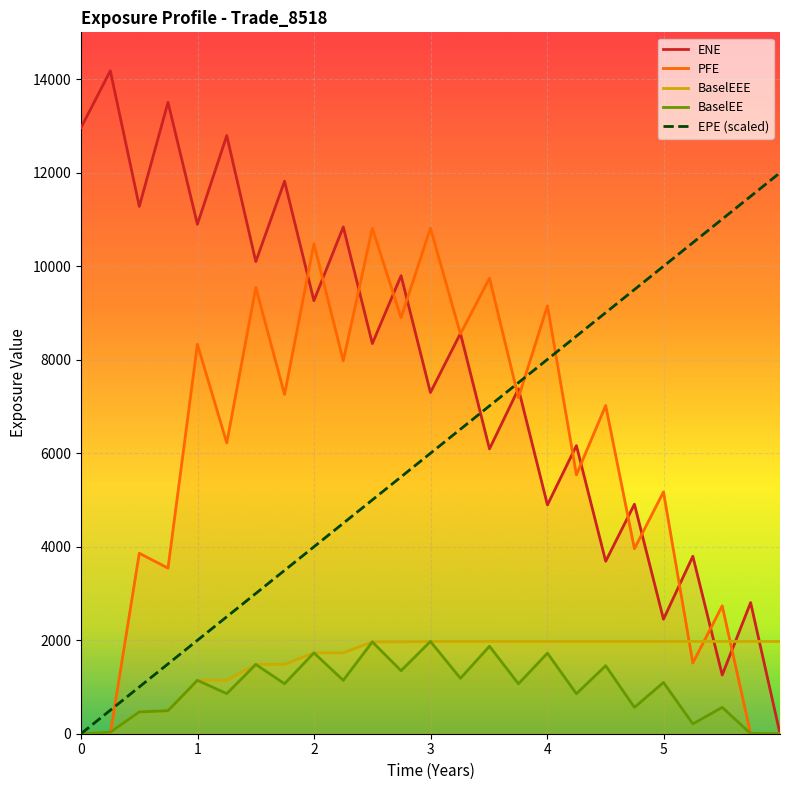

After their last crossing, which series has the higher values: PFE or ENE?

ENE